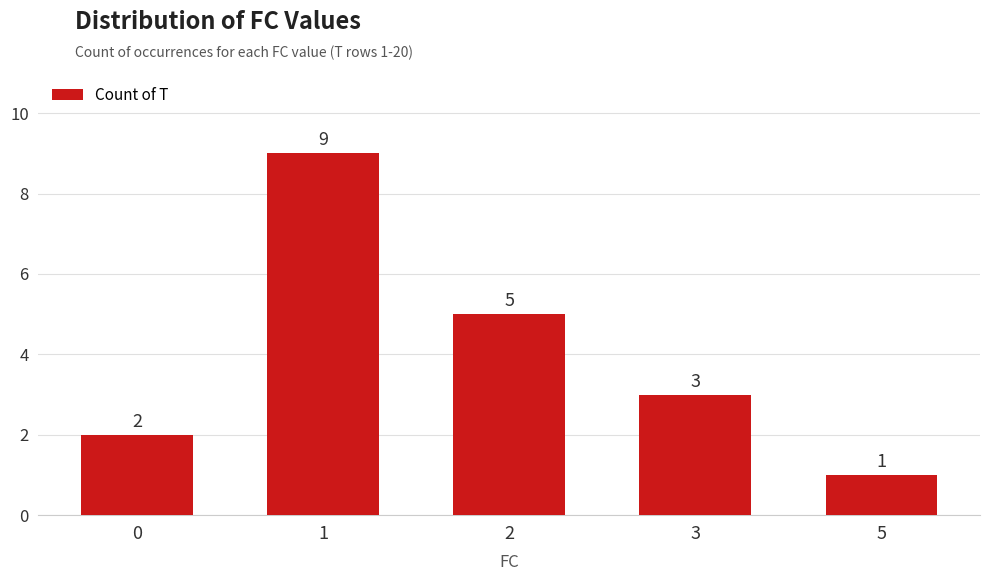

Which has a higher value, 3 or 5?

3